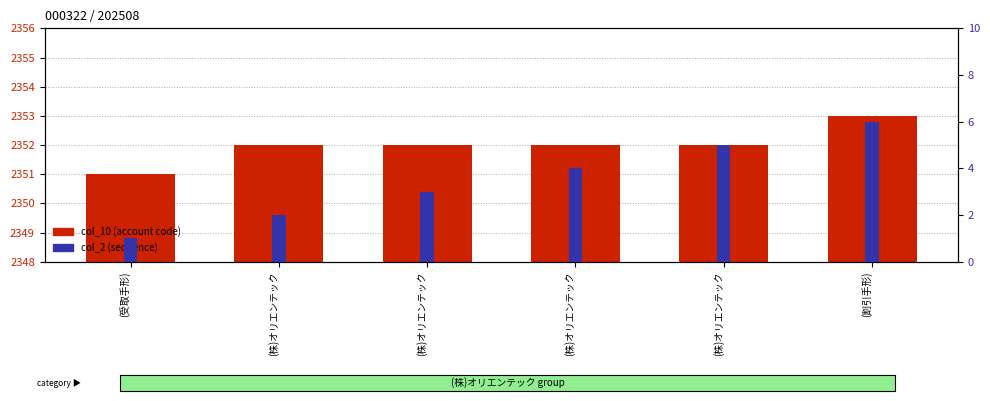

How many data points in col_2 (sequence) are above 4?

2